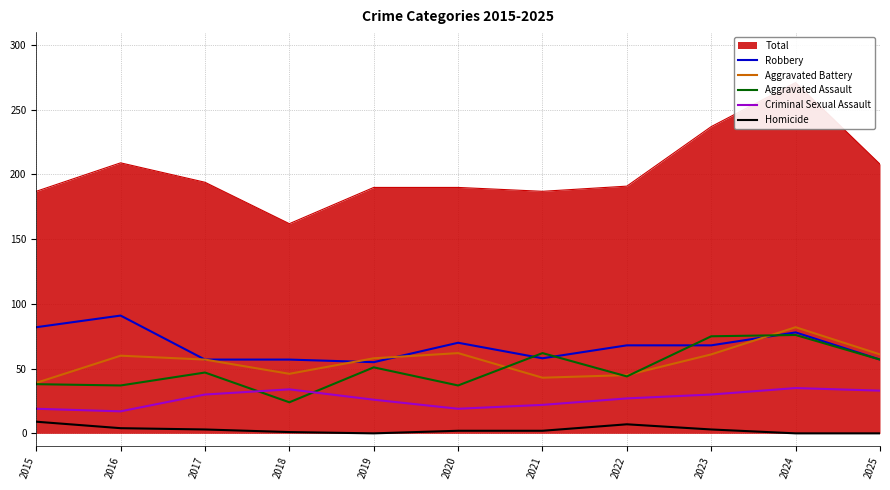

How many intersections are there between Aggravated Assault and Aggravated Battery?

4